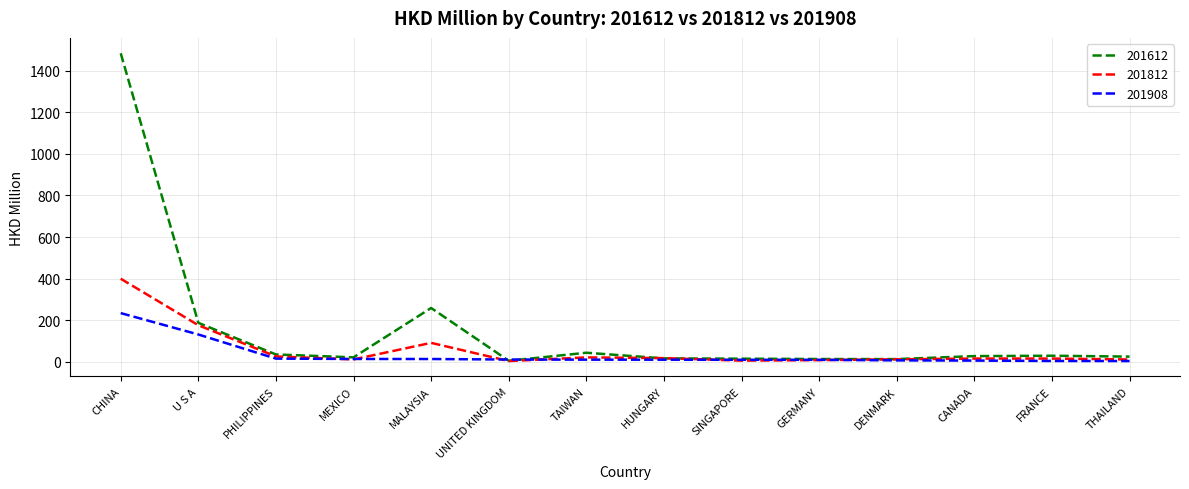

Read the 201612 value at U S A.

187.5